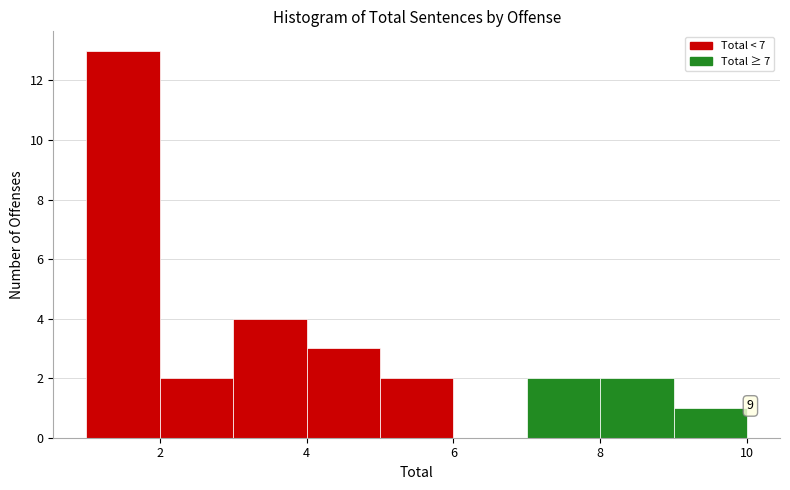

Which range on the x-axis has the tallest bar?

1 to 2